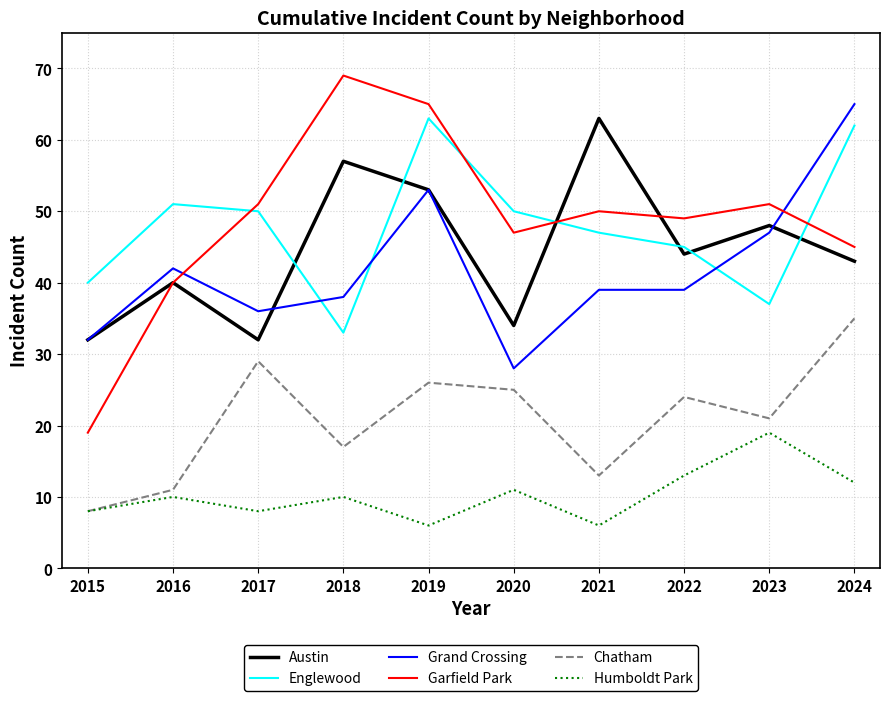

True or false: Chatham has more than 0 points higher than both neighbors.

True